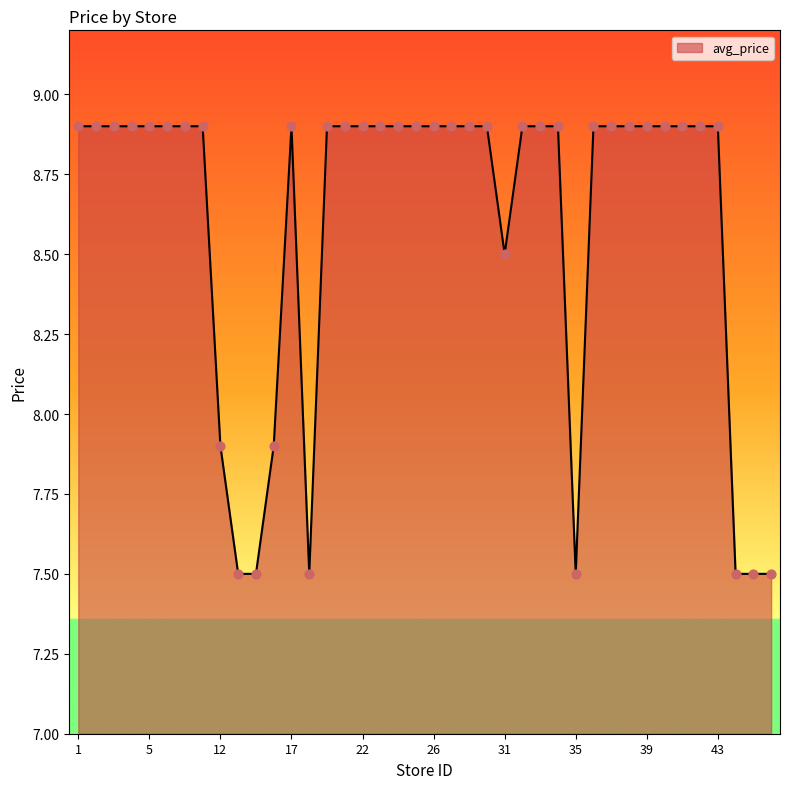

What is the difference between the maximum and minimum values?

1.4